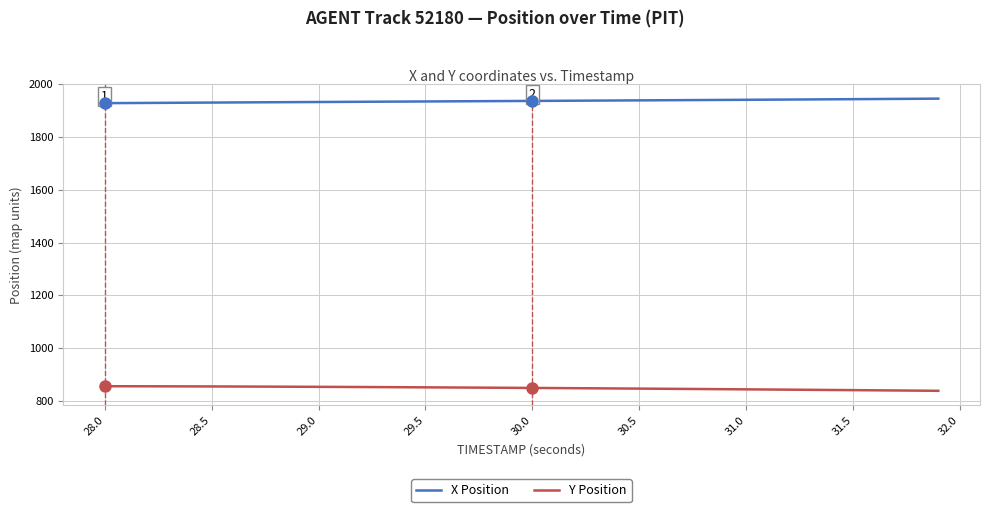

True or false: Y Position and X Position cross at least once.

False